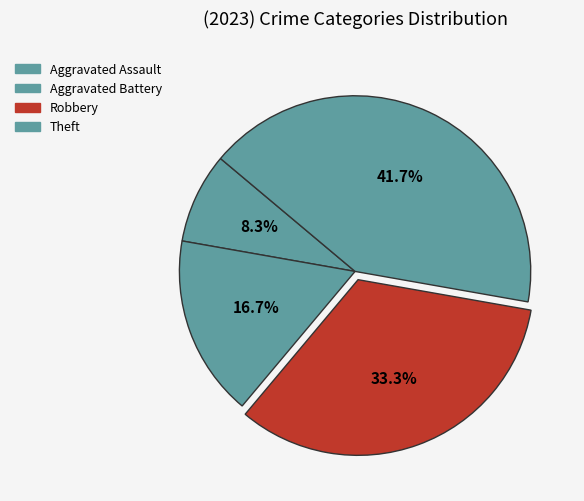

To the nearest percent, what is the difference between the Aggravated Assault and Robbery slice percentages?

25%